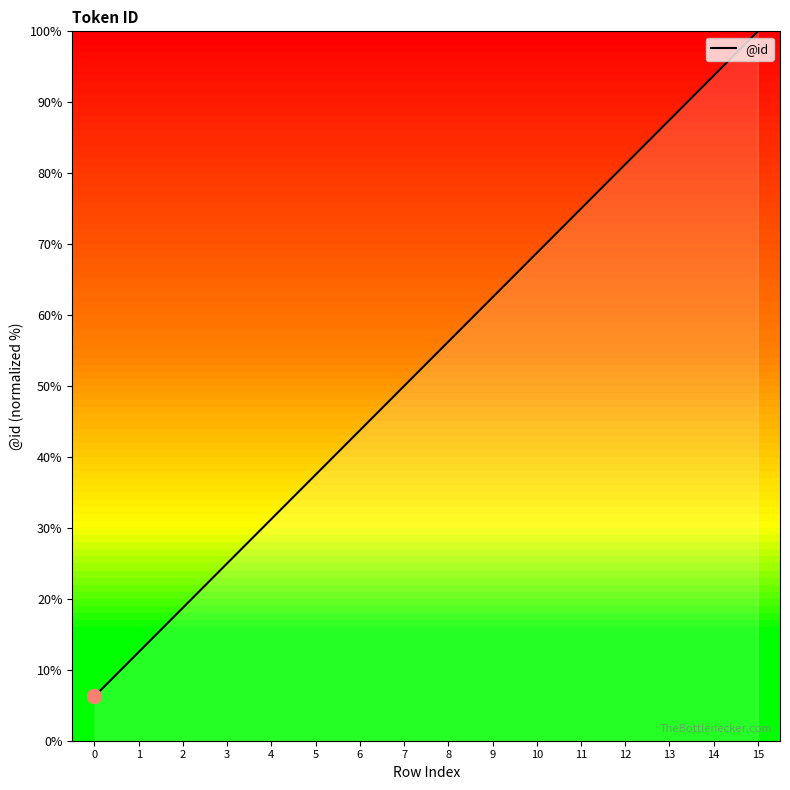

Approximately how many times larger is the value at 15 compared to 3?

4.0